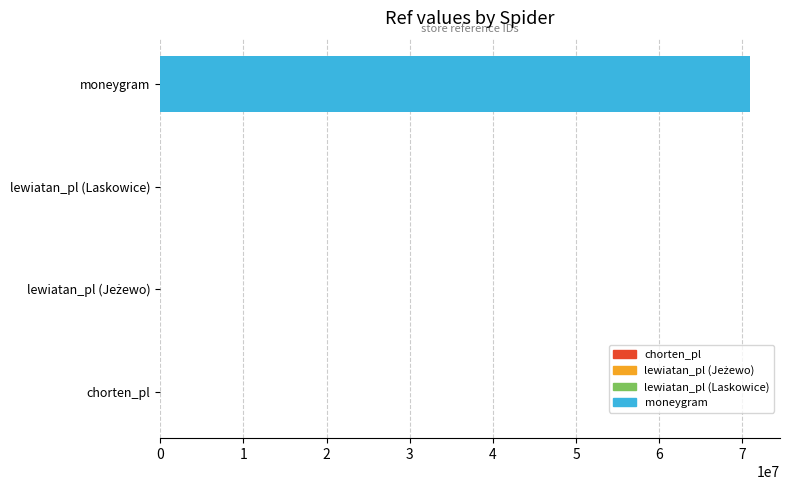

Between lewiatan_pl (Laskowice) and moneygram, which is larger?

moneygram